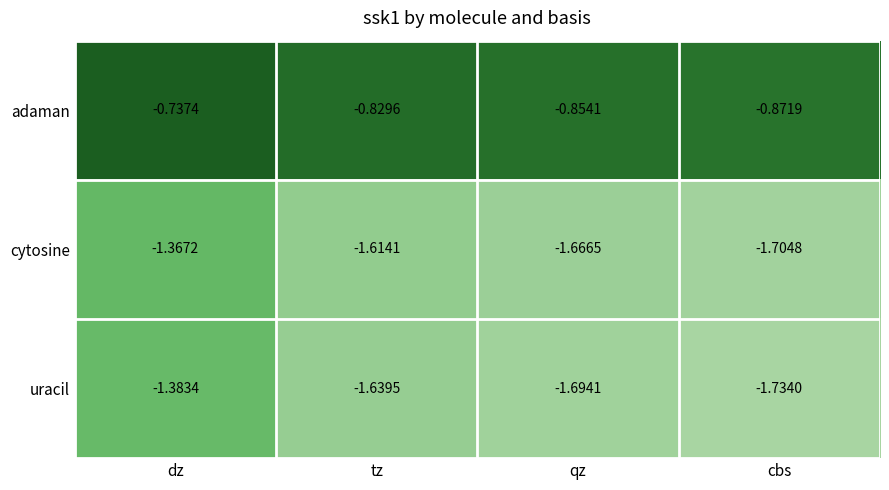

What is the difference between the highest and lowest values at cbs?

0.9